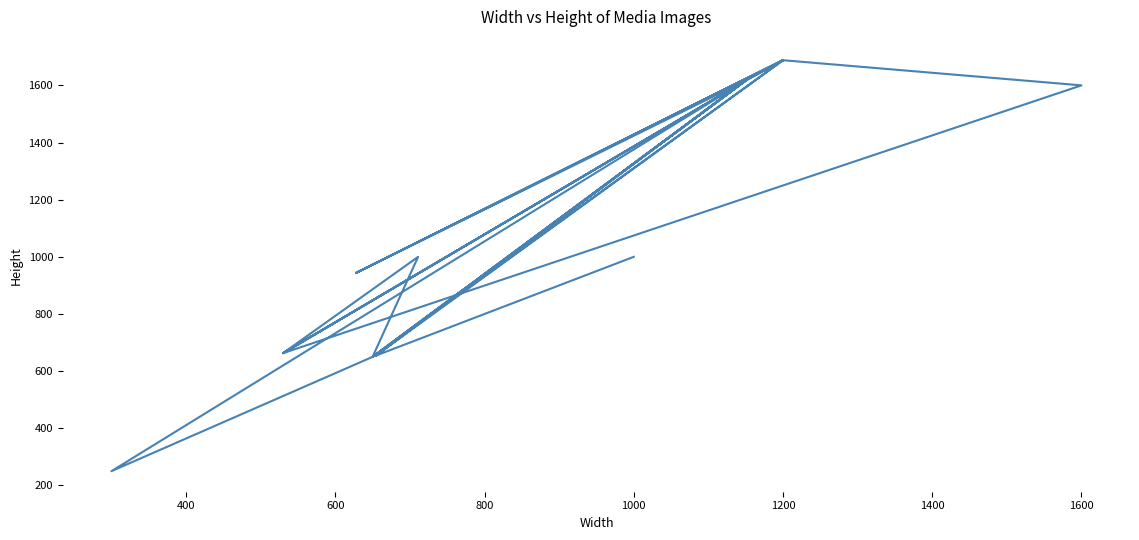

What is the sum of all values?

34703